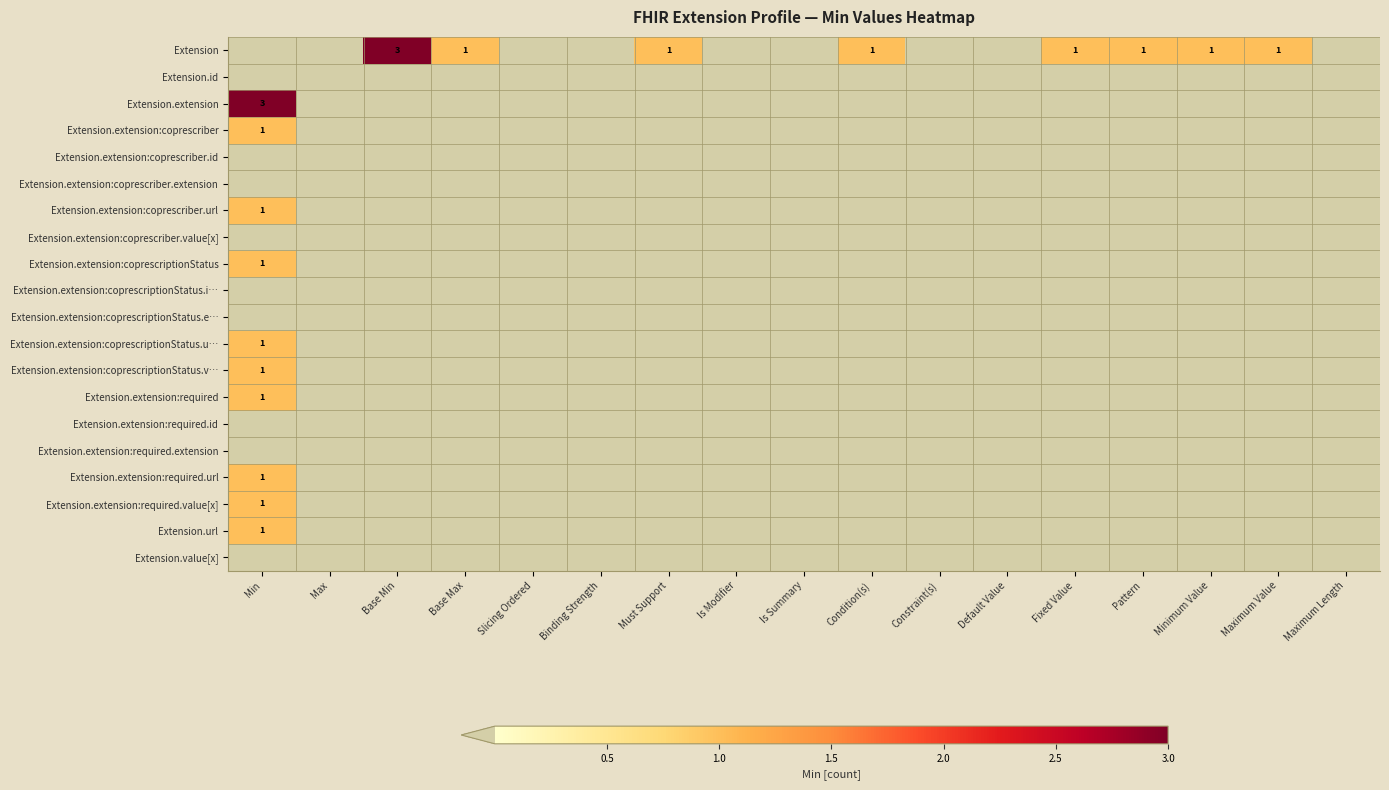

Which category has the highest value in the Extension.extension:coprescriber.url series?

Min